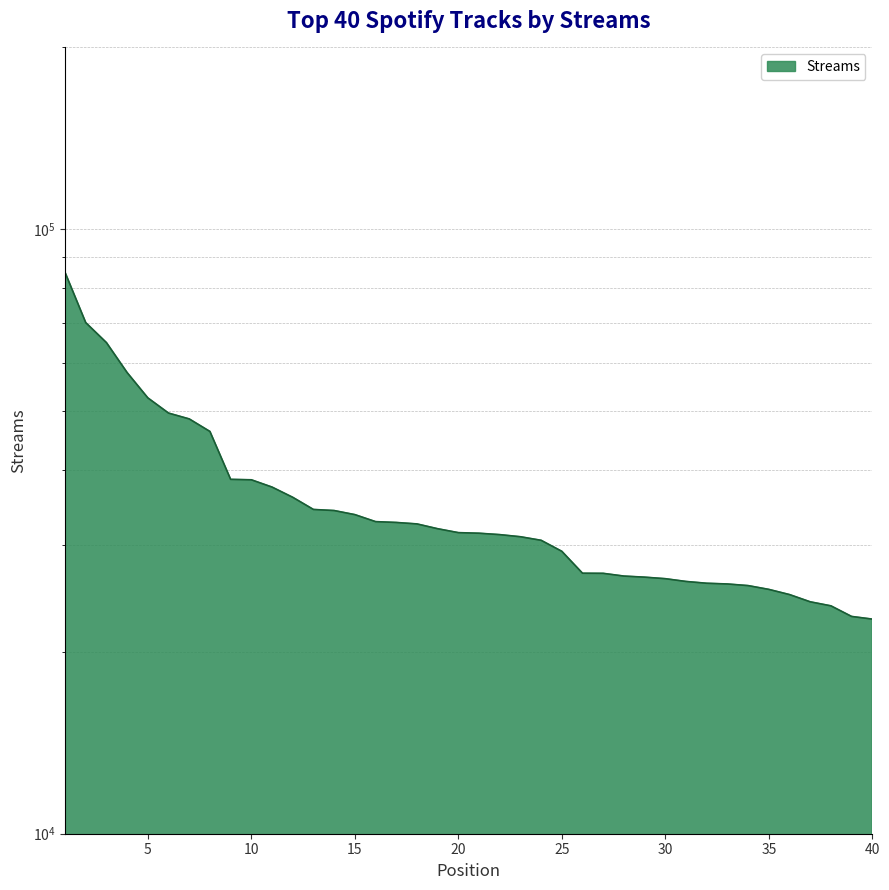

Reading left to right, extract all data points from this chart.

84885	70092	64954	57943	52621	49659	48567	46300	38579	38516	37460	36029	34399	34257	33729	32841	32736	32556	31965	31492	31420	31254	31003	30585	29329	26979	26967	26688	26578	26424	26146	25968	25896	25737	25368	24872	24196	23827	22883	22653